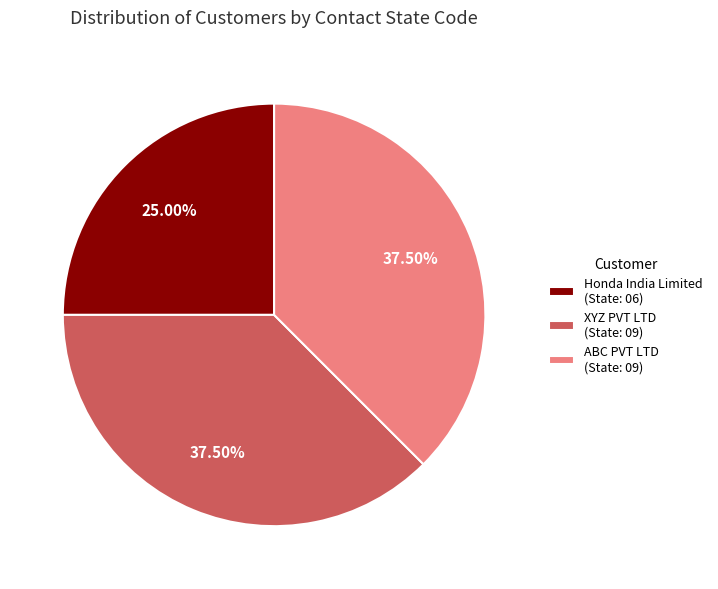

What is the ratio of the value at Honda India Limited (State: 06) to the value at XYZ PVT LTD (State: 09)?

0.7